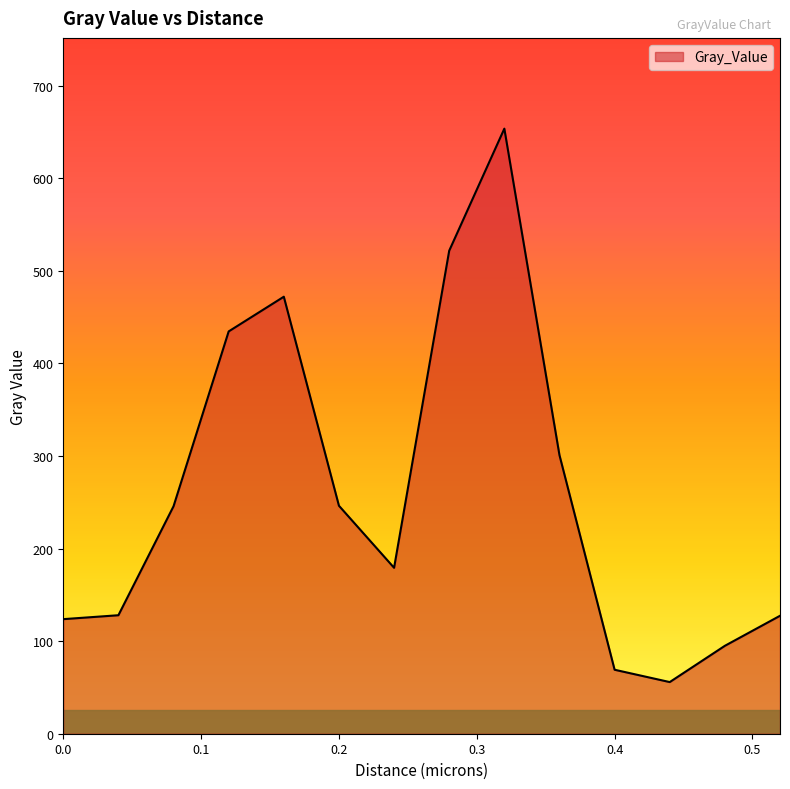

True or false: the data has more than 1 interior local peaks.

True